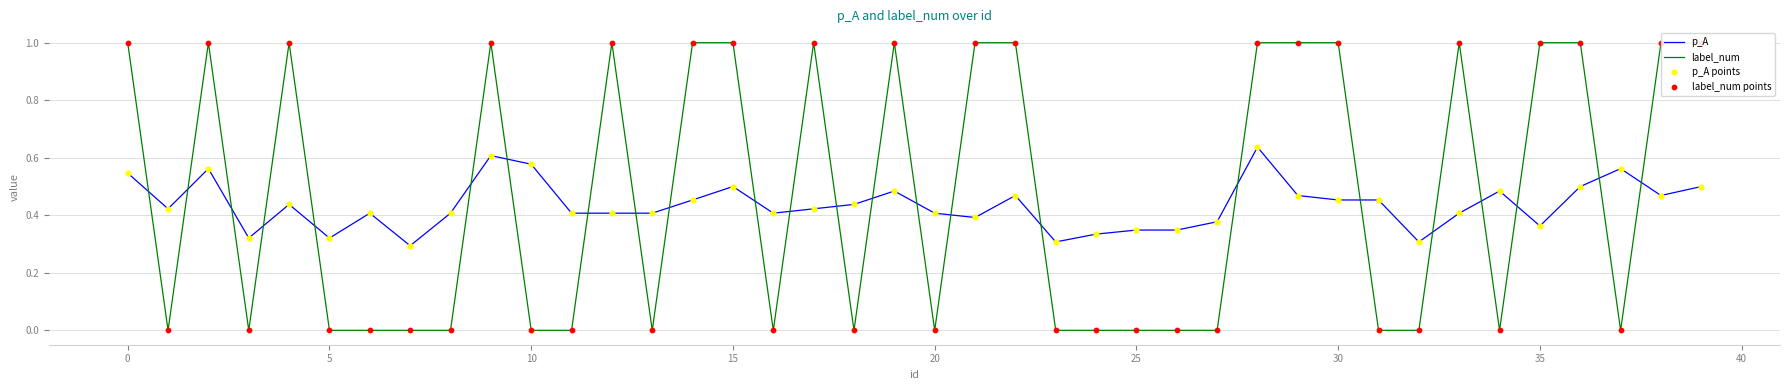

The value of p_A at 20 is 0.4. True or false?

True